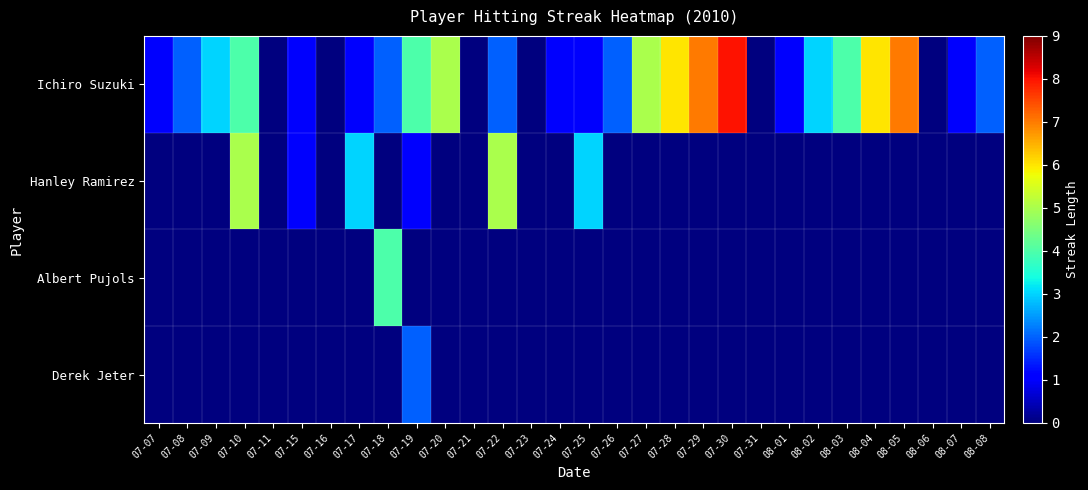

Rank the series by their maximum value, from lowest to highest.

Derek Jeter, Albert Pujols, Hanley Ramirez, Ichiro Suzuki